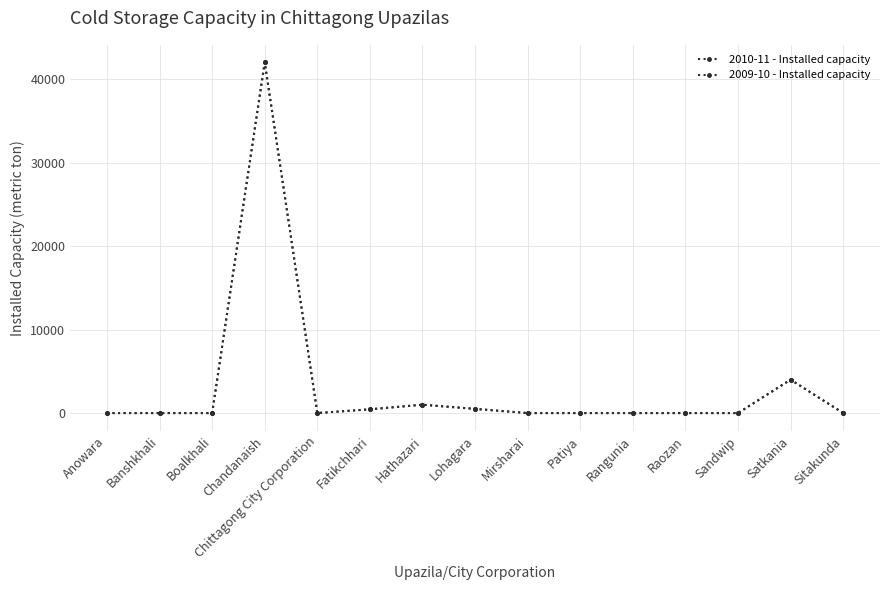

Does the chart have visible grid lines?

Yes